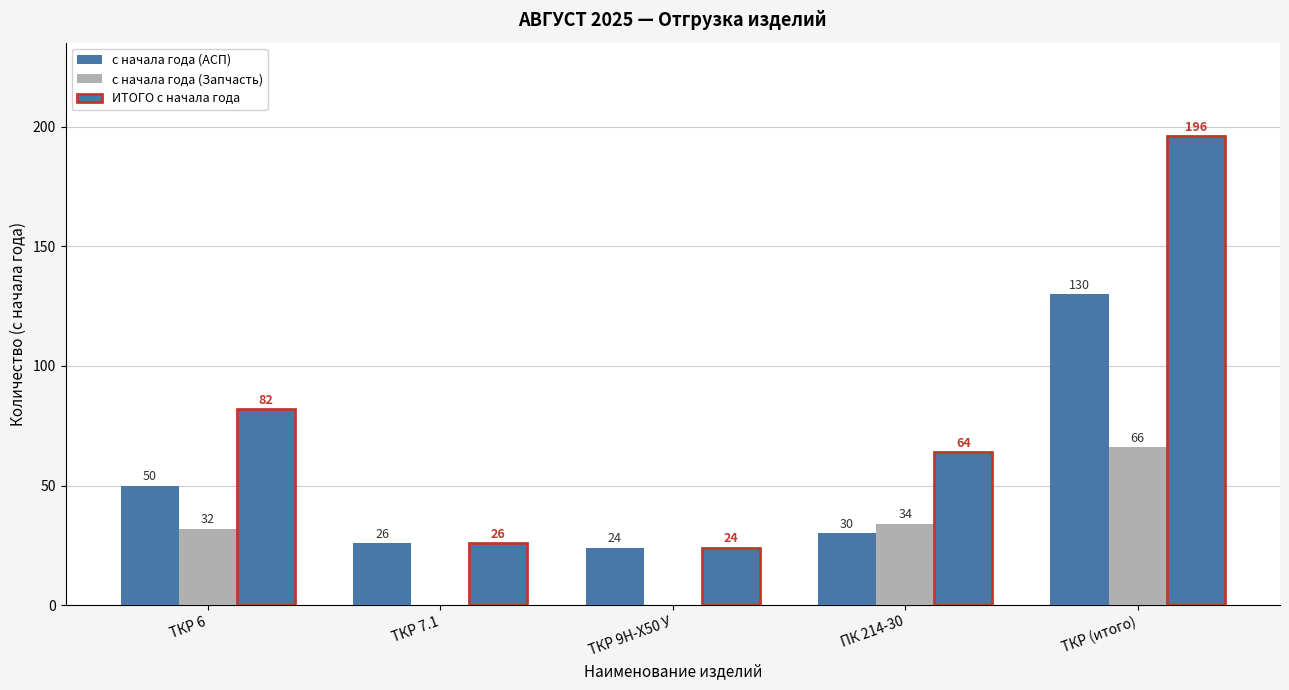

Reading left to right, what are all the values shown in this chart?

с начала года (АСП): ТКР 6=50	ТКР 7.1=26	ТКР 9Н-Х50 У=24	ПК 214-30=30	ТКР (итого)=130
с начала года (Запчасть): ТКР 6=32	ТКР 7.1=0	ТКР 9Н-Х50 У=0	ПК 214-30=34	ТКР (итого)=66
ИТОГО с начала года: ТКР 6=82	ТКР 7.1=26	ТКР 9Н-Х50 У=24	ПК 214-30=64	ТКР (итого)=196